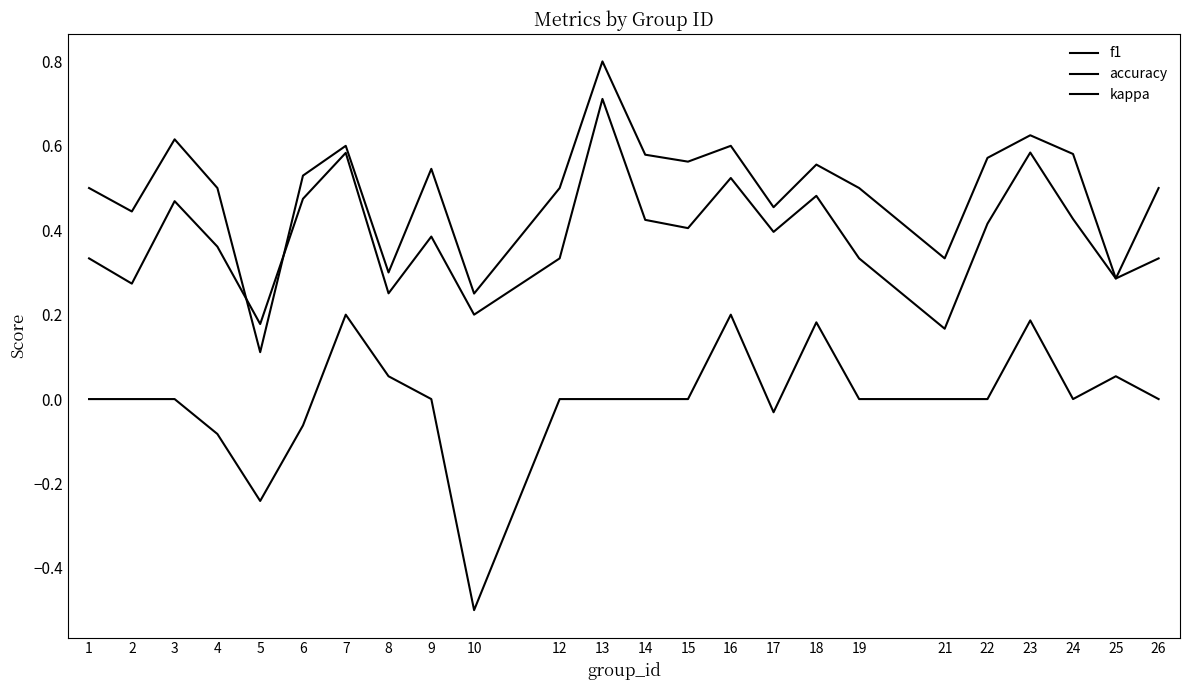

Is this an area chart (filled region under the line)?

No